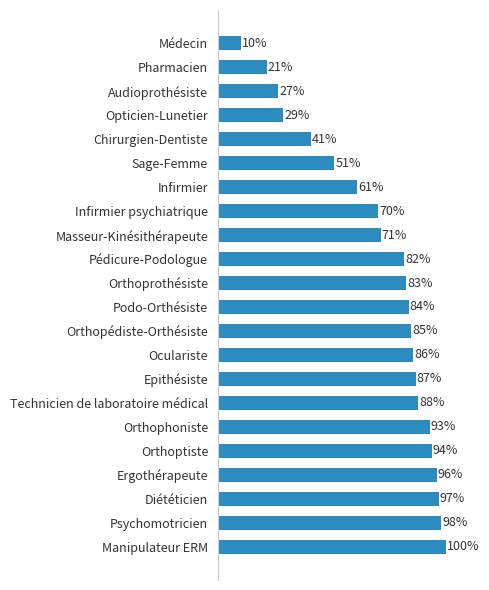

What is the label of the 3rd bar from the top?

Audioprothésiste